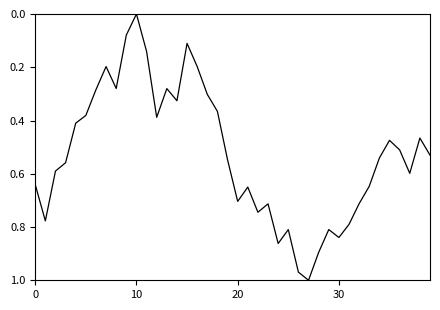

How many points are higher than both their immediate neighbors (excluding endpoints)?

10